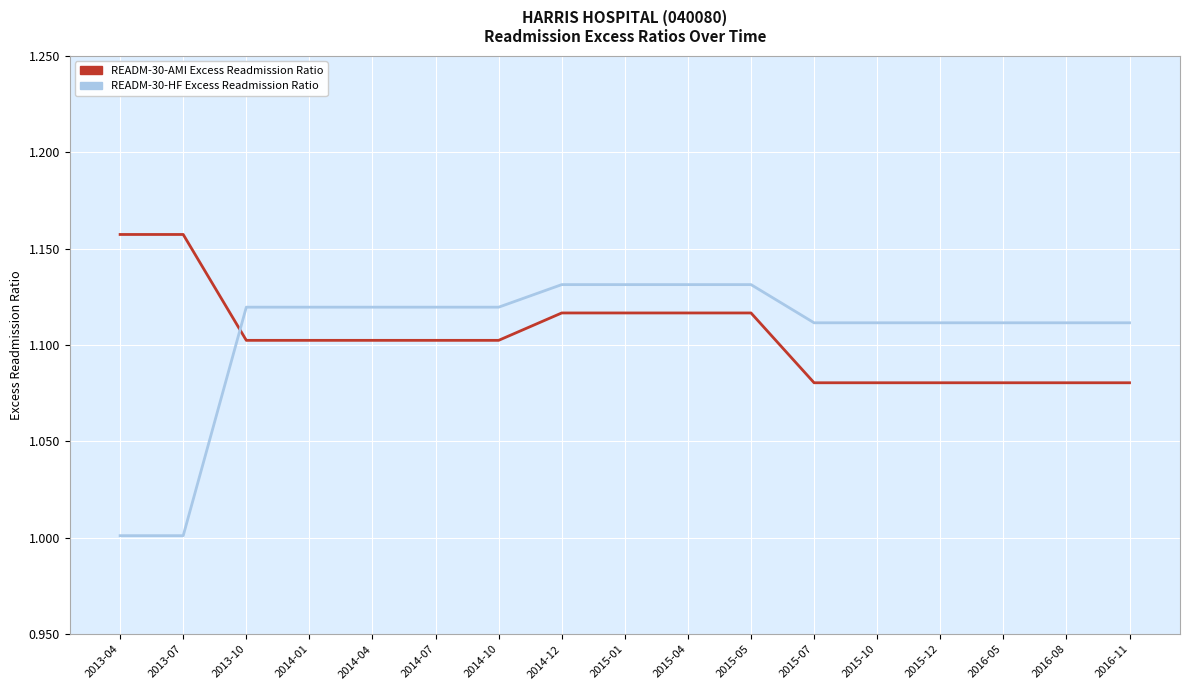

What are all the series names shown in the legend?

READM-30-AMI Excess Readmission Ratio, READM-30-HF Excess Readmission Ratio